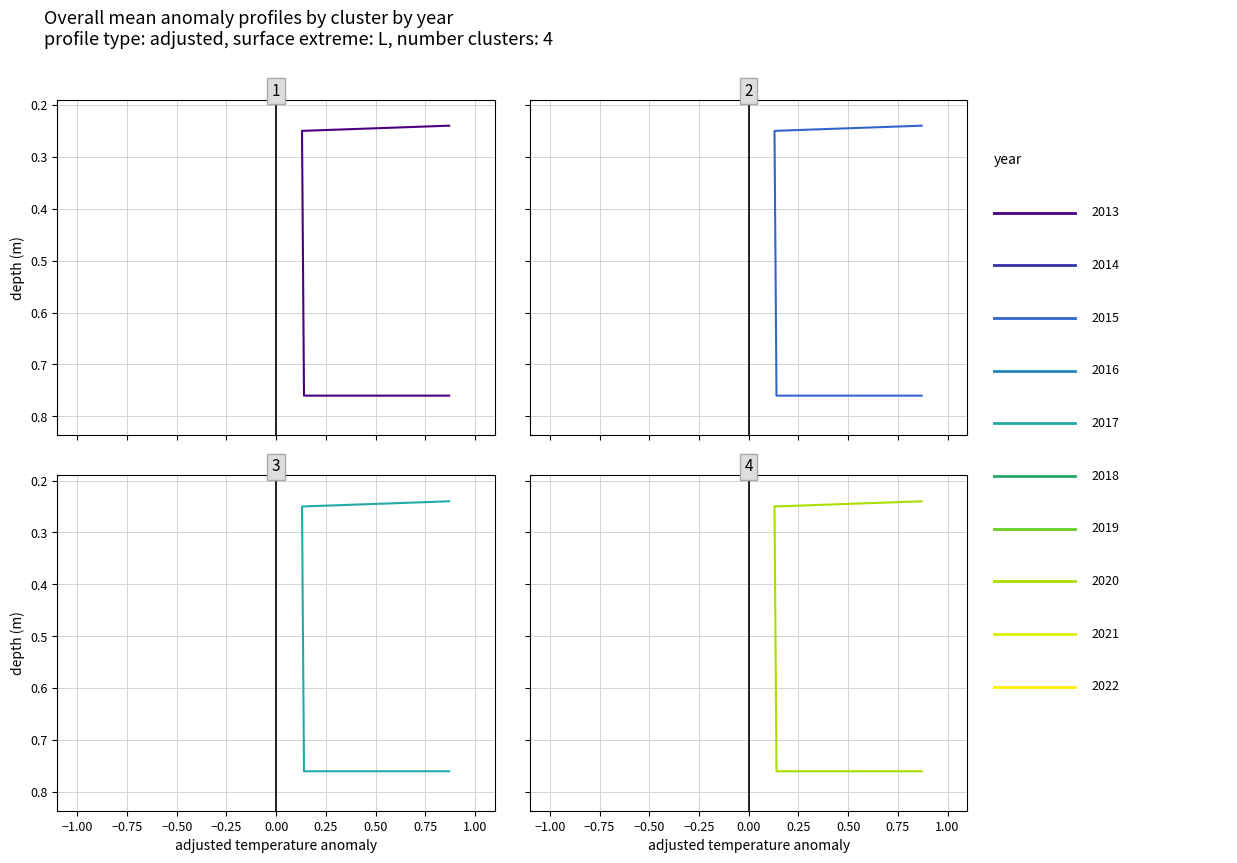

True or false: col_1 (panel 2) and col_1 (panel 1) intersect in this chart.

False